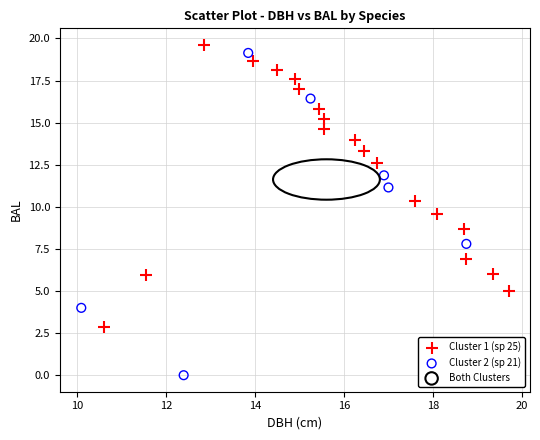

Which series has the largest Y range (max minus min)?

Cluster 2 (sp 21)